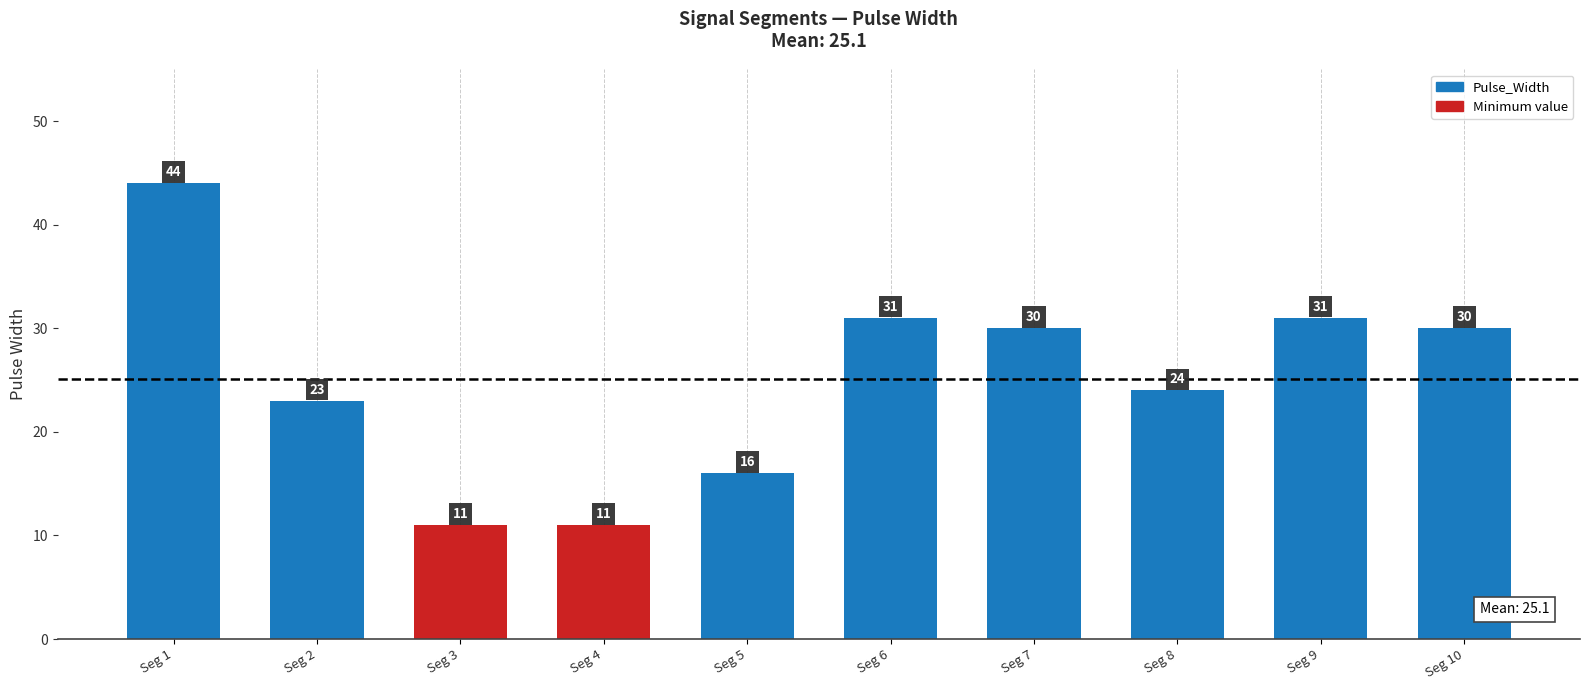

What is the sum of the values at Seg 2 and Seg 9?

54